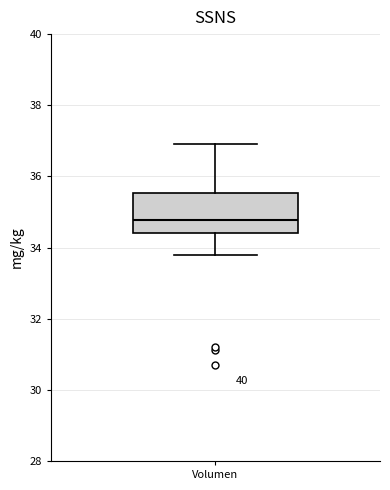

Transcribe this box plot: give where the median line is, the range the box spans, and where the two whiskers end, as read against the y-axis. The values are not printed on the chart, so give them approximately, as read against the axis.

median 34.8, box 34.4 to 35.6, whiskers 33.8 to 36.8